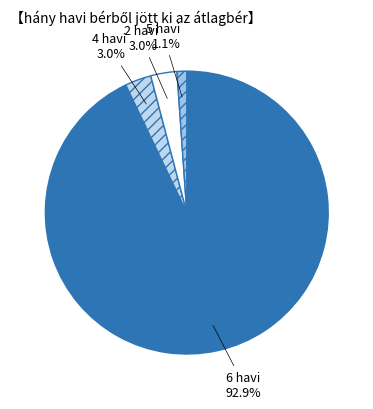

Is there a majority slice in this chart?

Yes